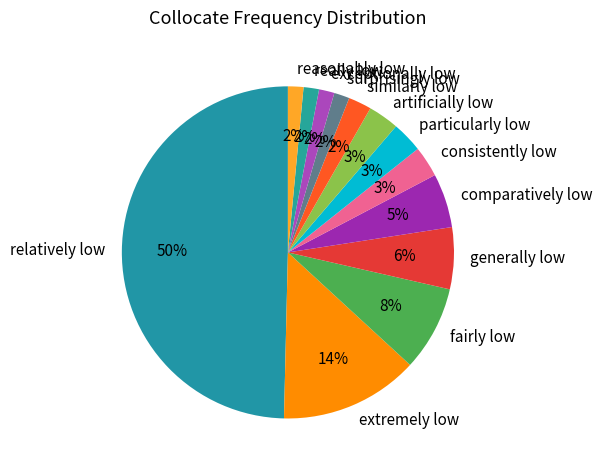

Is particularly low the majority of the pie?

No